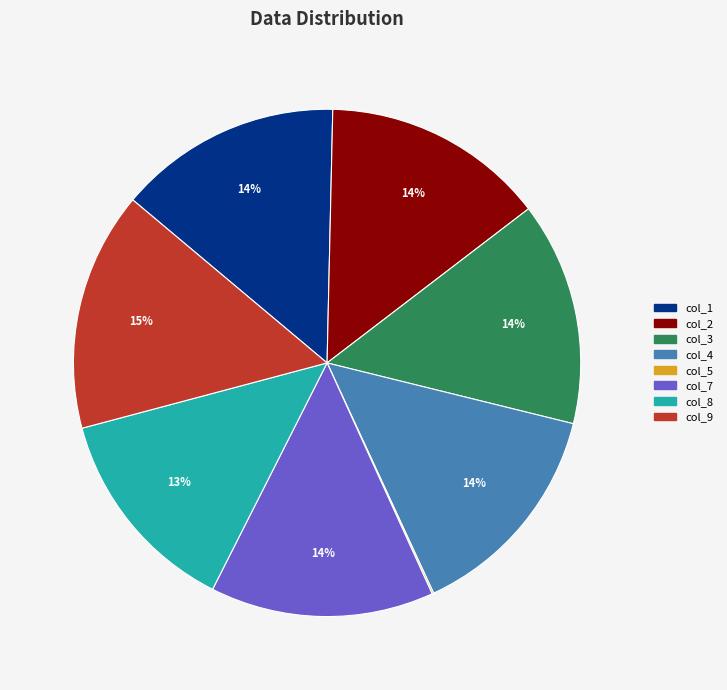

To the nearest percent, what is the difference between the largest and smallest slice percentages?

15%